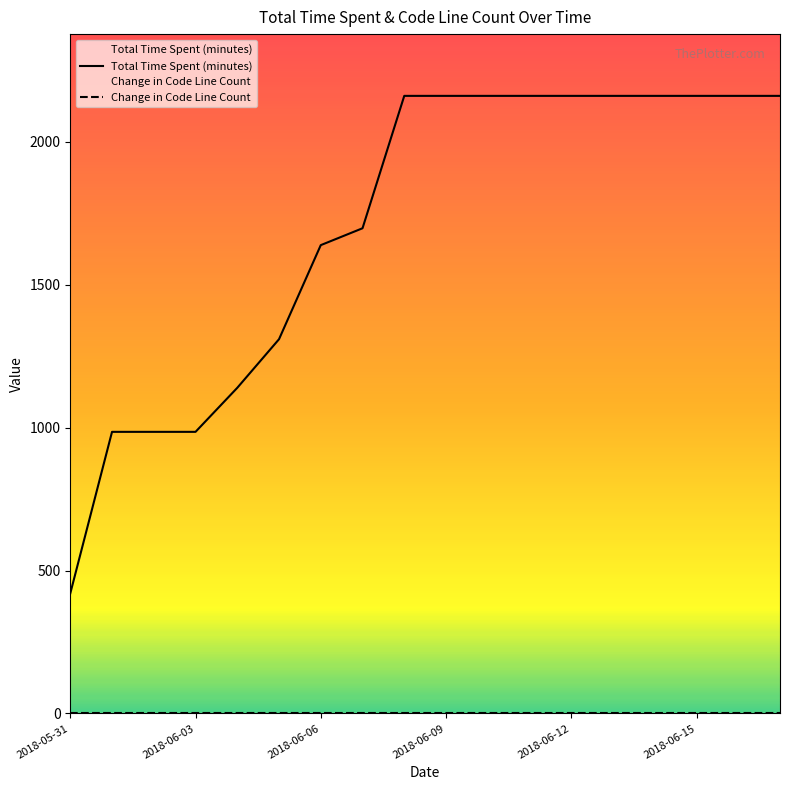

List the series in order of their overall mean, highest first.

Total Time Spent (minutes), Change in Code Line Count